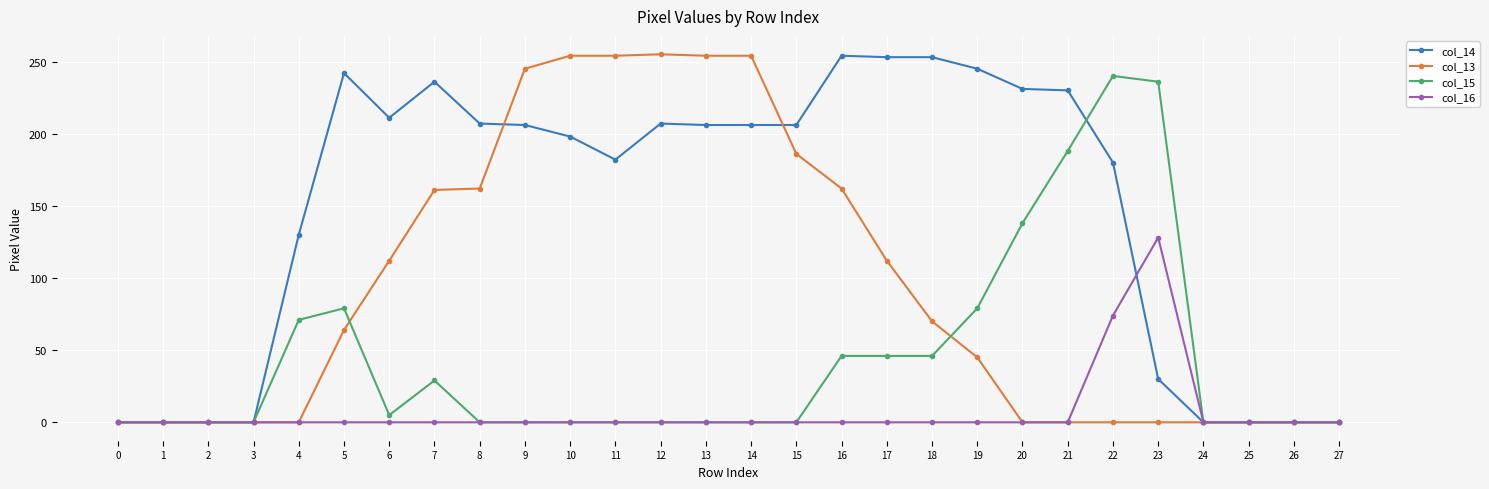

True or false: col_14 has more than 0 points higher than both neighbors.

True